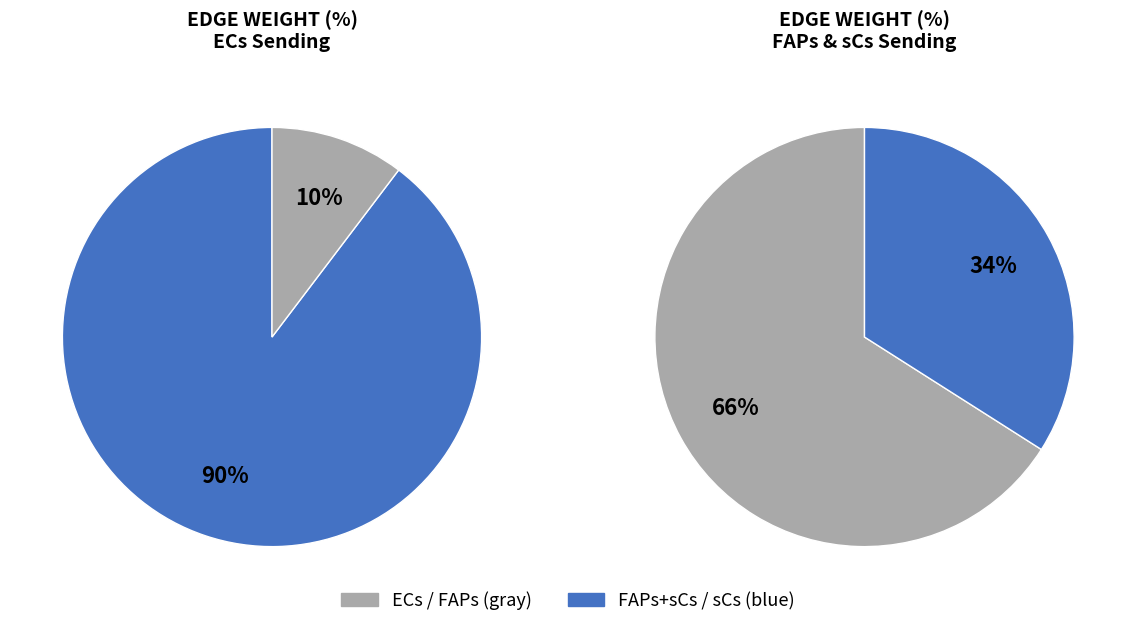

What is the majority slice?

ECs